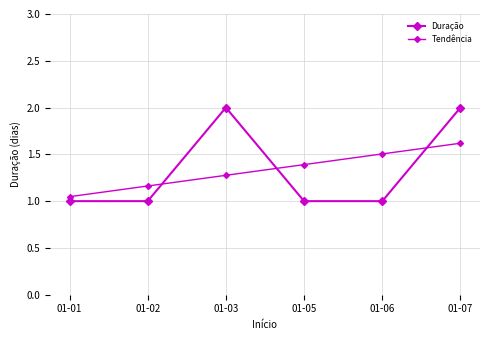

Reading left to right, what are all the values shown in this chart?

Duração: 01-01=1.0	01-02=1.0	01-03=2.0	01-05=1.0	01-06=1.0	01-07=2.0
Tendência: 01-01=1.0	01-02=1.2	01-03=1.3	01-05=1.4	01-06=1.5	01-07=1.6